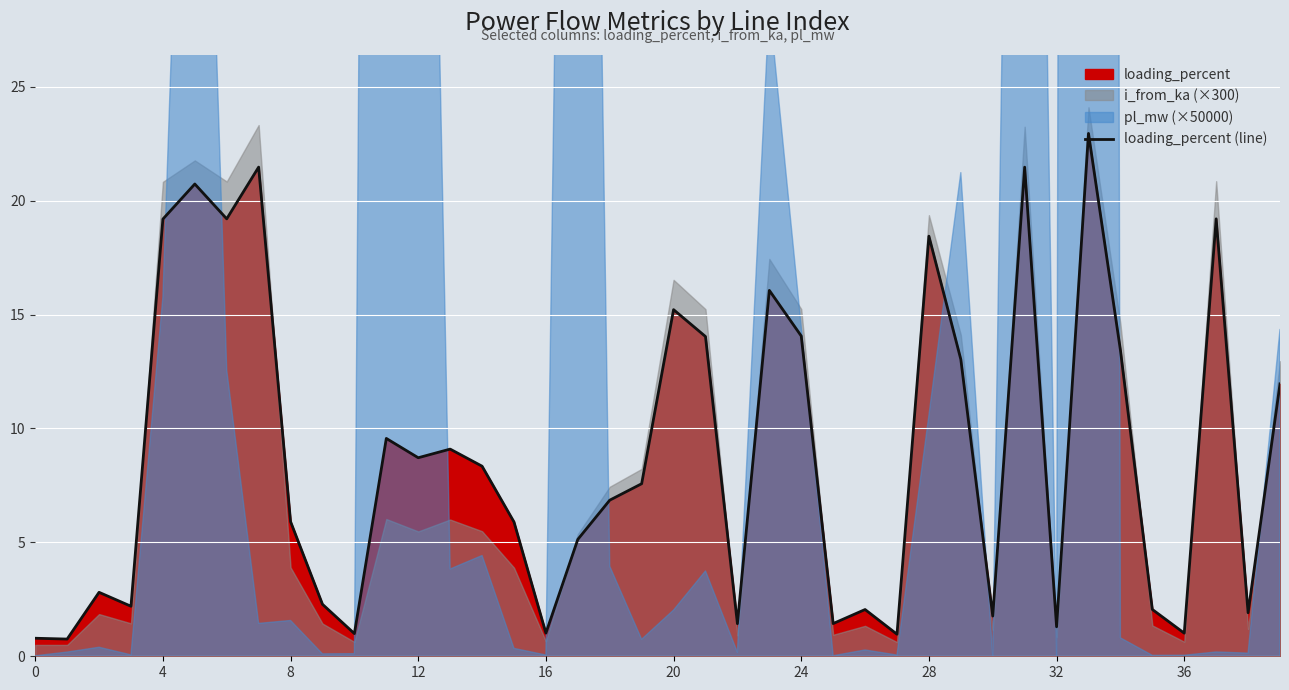

Read the value at 13.

9.1